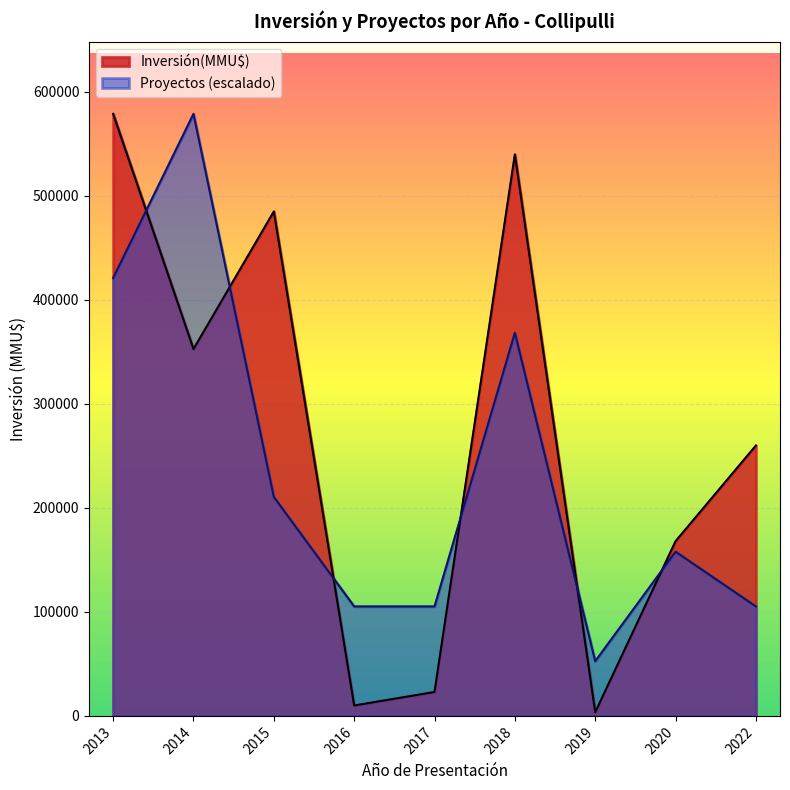

At which category is the sum across all series the highest?

2013